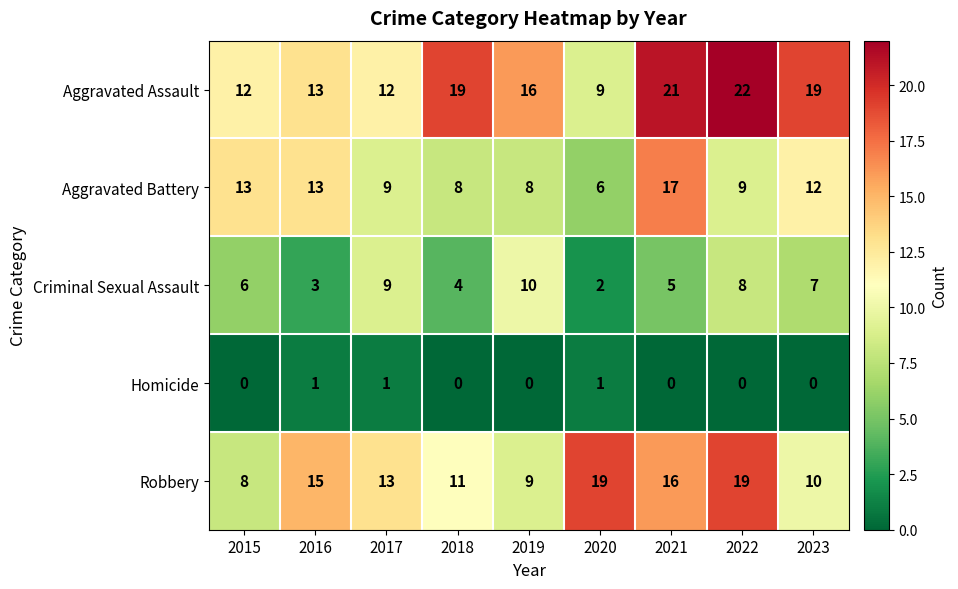

At how many categories does at least one series exceed 0?

9